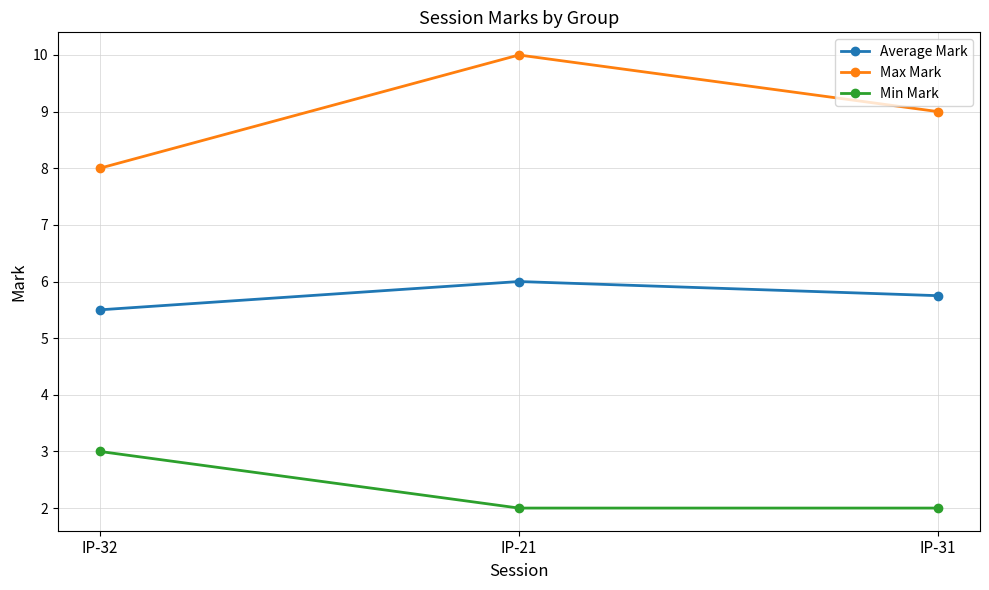

What is the minimum value for Average Mark?

5.5